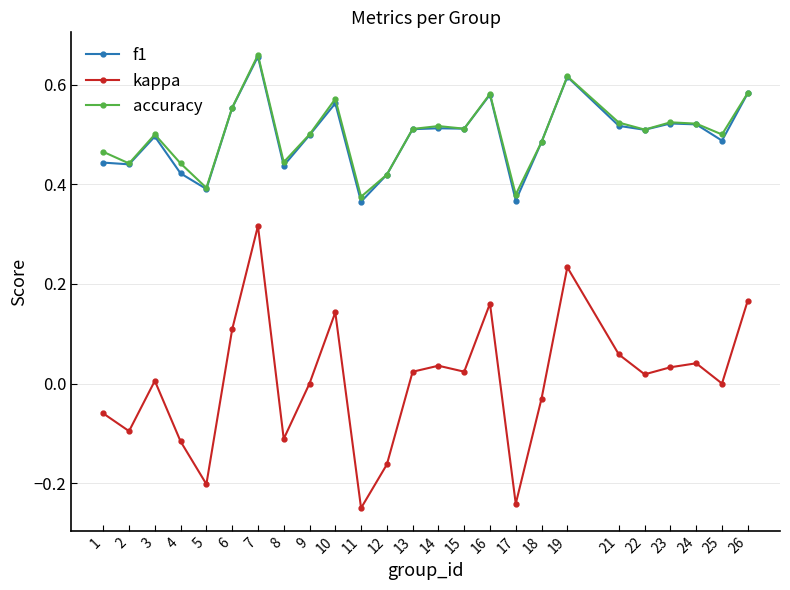

True or false: kappa and f1 cross at least once.

False